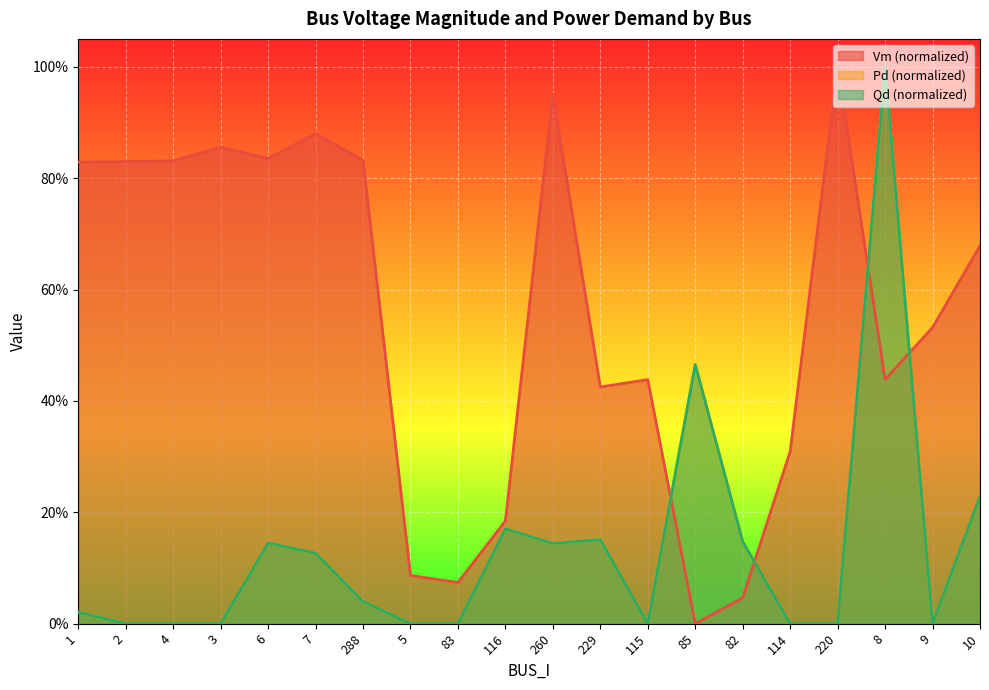

At which category is the sum across all series the highest?

8